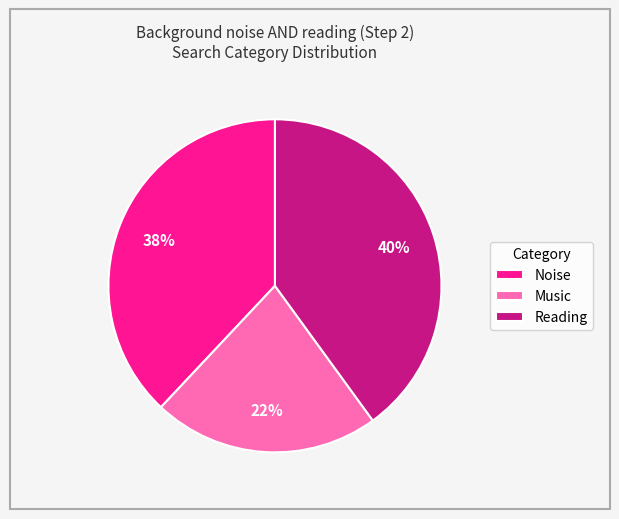

Rank the categories by value from lowest to highest.

Music, Noise, Reading